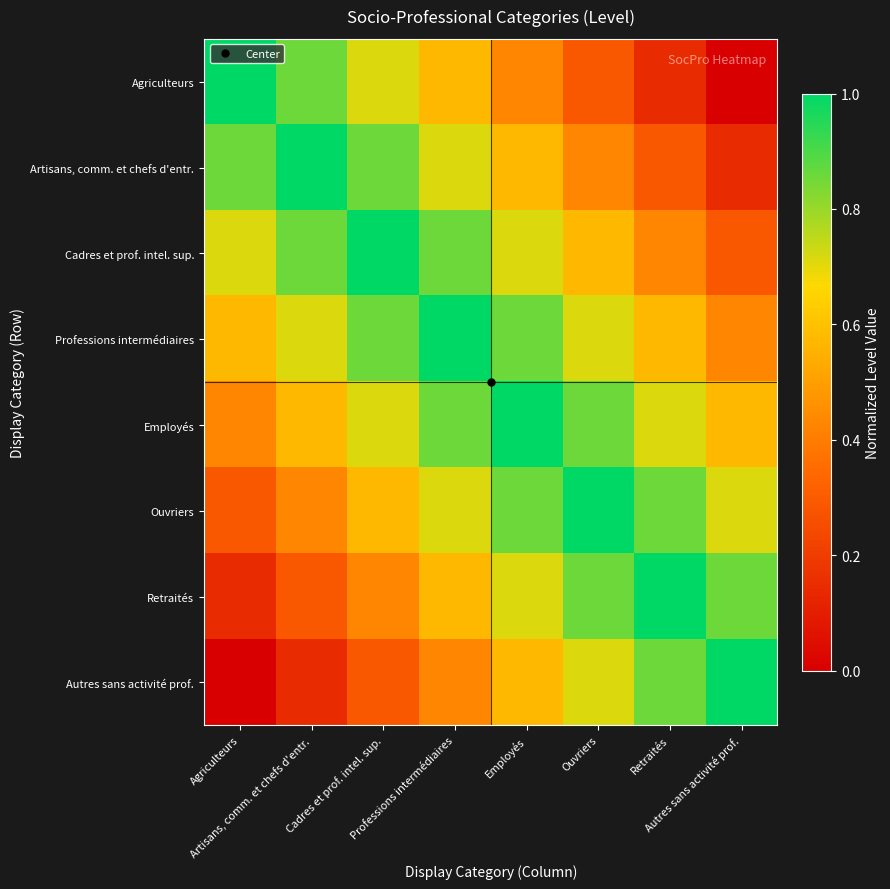

How many series are shown in this chart?

8